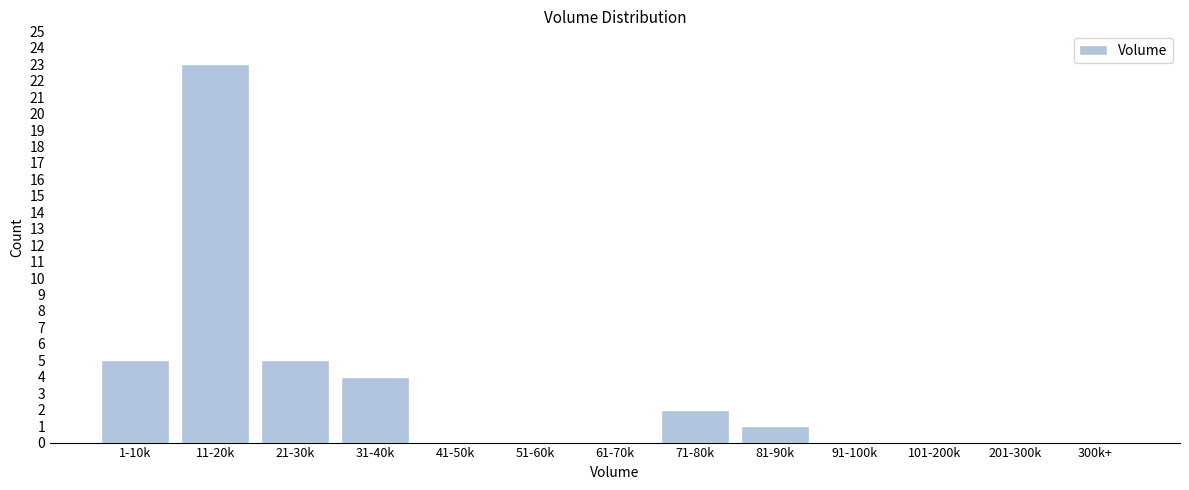

Reading right to left, extract all data points from this chart.

300k+=0	201-300k=0	101-200k=0	91-100k=0	81-90k=1	71-80k=2	61-70k=0	51-60k=0	41-50k=0	31-40k=4	21-30k=5	11-20k=23	1-10k=5